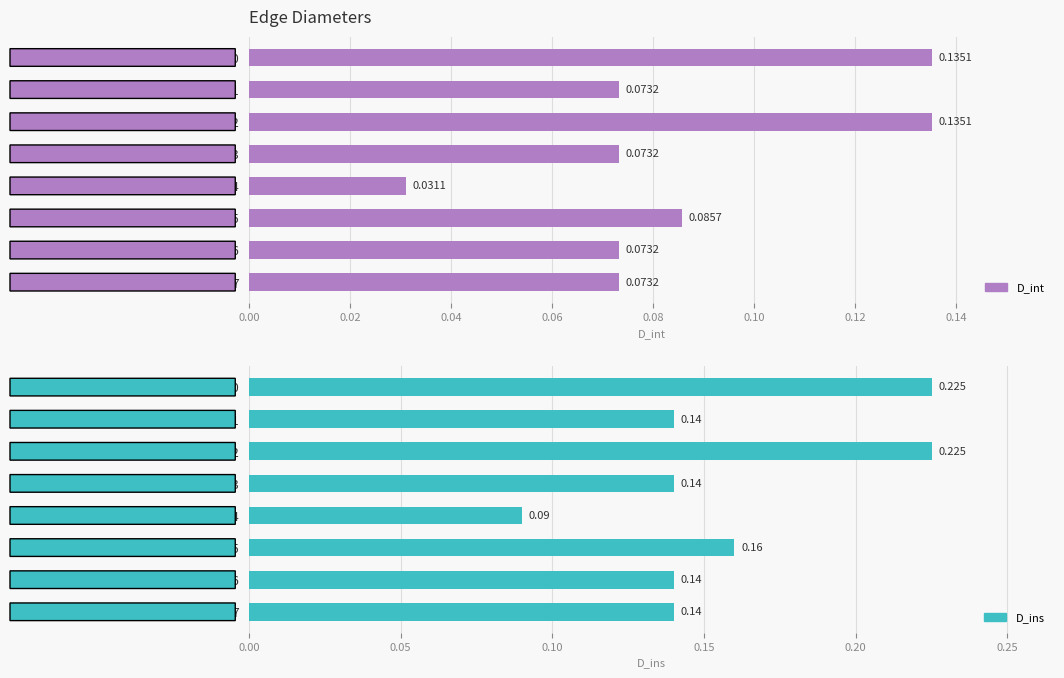

Reading left to right, transcribe all the data shown in this chart.

D_int: 0.1	0.1	0.1	0.1	0.0	0.1	0.1	0.1
D_ins: 0.2	0.1	0.2	0.1	0.1	0.2	0.1	0.1